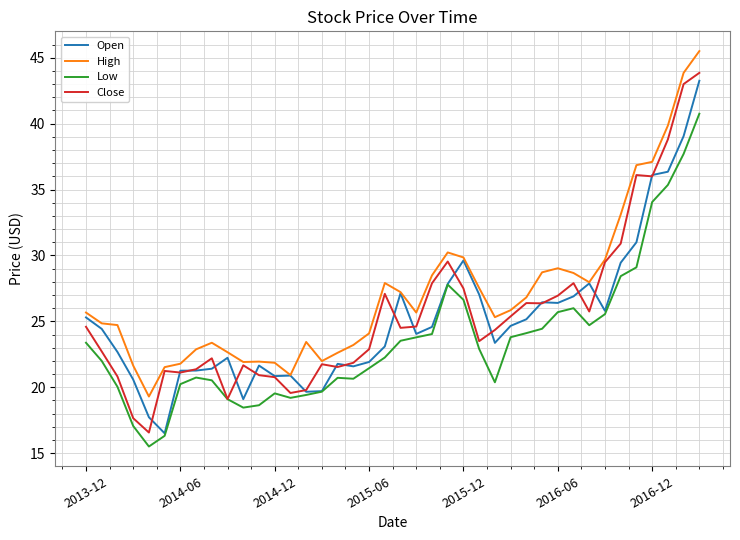

Which series has the largest range (max minus min)?

Close